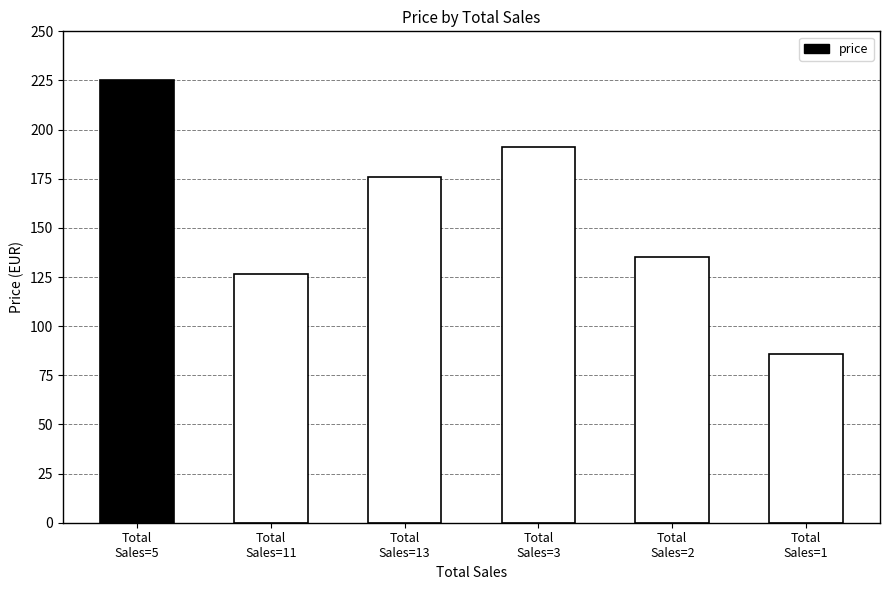

List the labels in order of value, largest first.

Total
Sales=5, Total
Sales=3, Total
Sales=13, Total
Sales=2, Total
Sales=11, Total
Sales=1